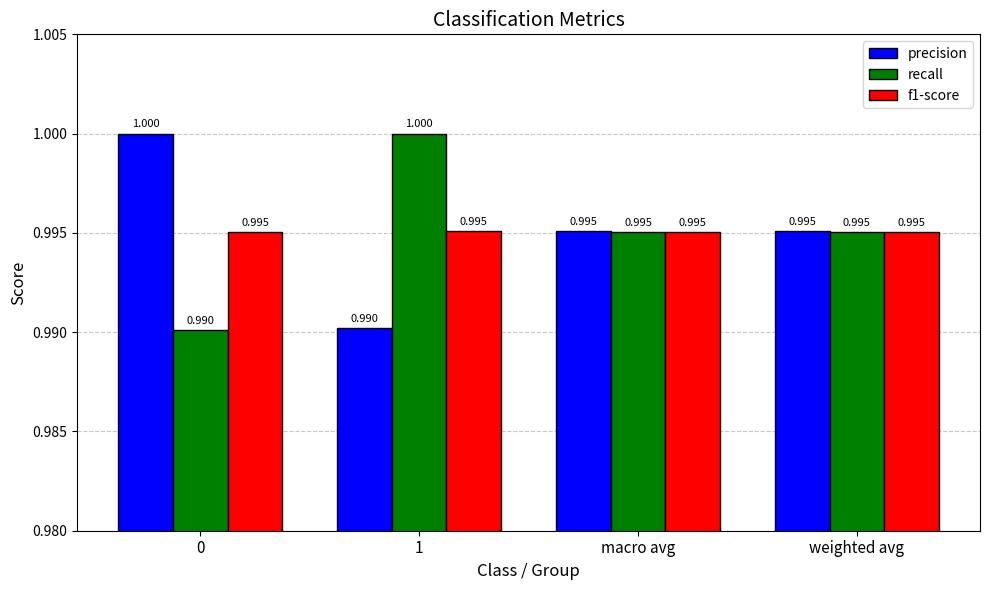

At which category is the sum across all series the highest?

1